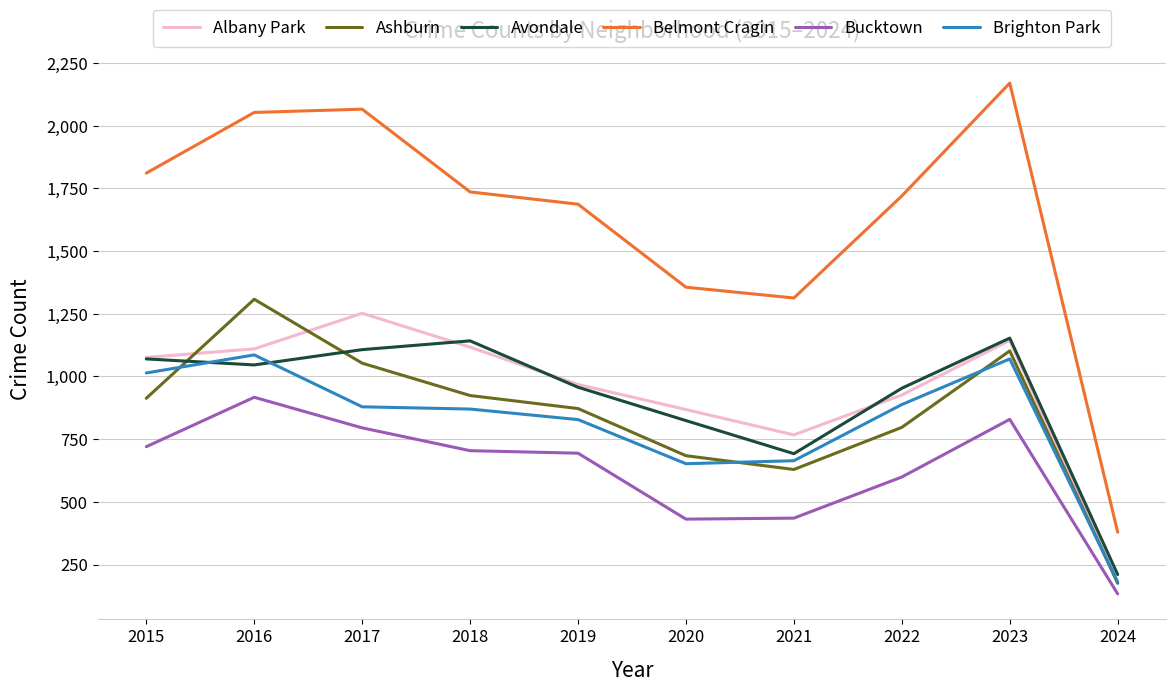

What is the sum of all Belmont Cragin values?

16291